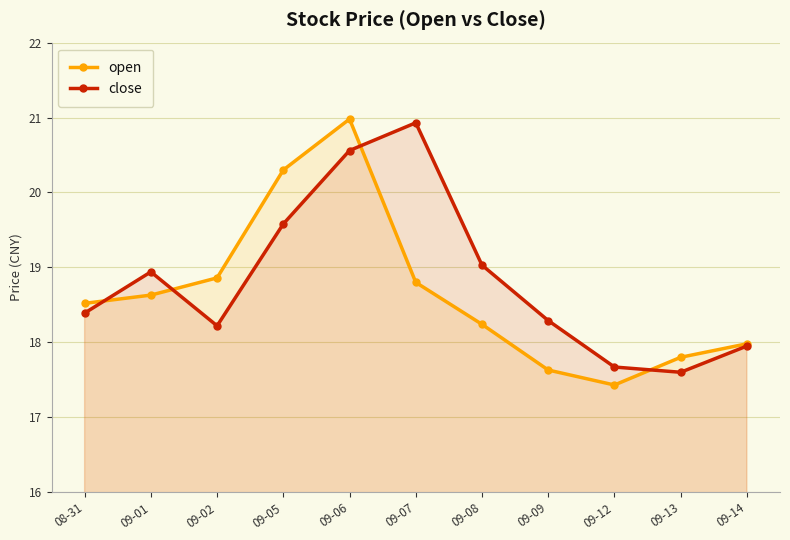

Reading left to right, transcribe all the data shown in this chart.

open: 18.5	18.6	18.9	20.3	21.0	18.8	18.2	17.6	17.4	17.8	18.0
close: 18.4	18.9	18.2	19.6	20.6	20.9	19.0	18.3	17.7	17.6	17.9